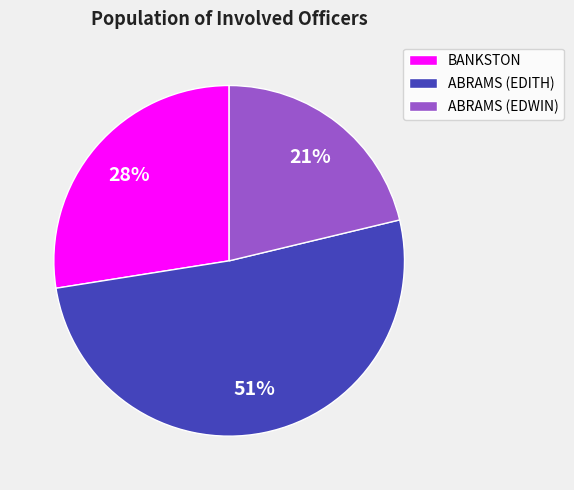

Between BANKSTON and ABRAMS (EDWIN), which is larger?

BANKSTON